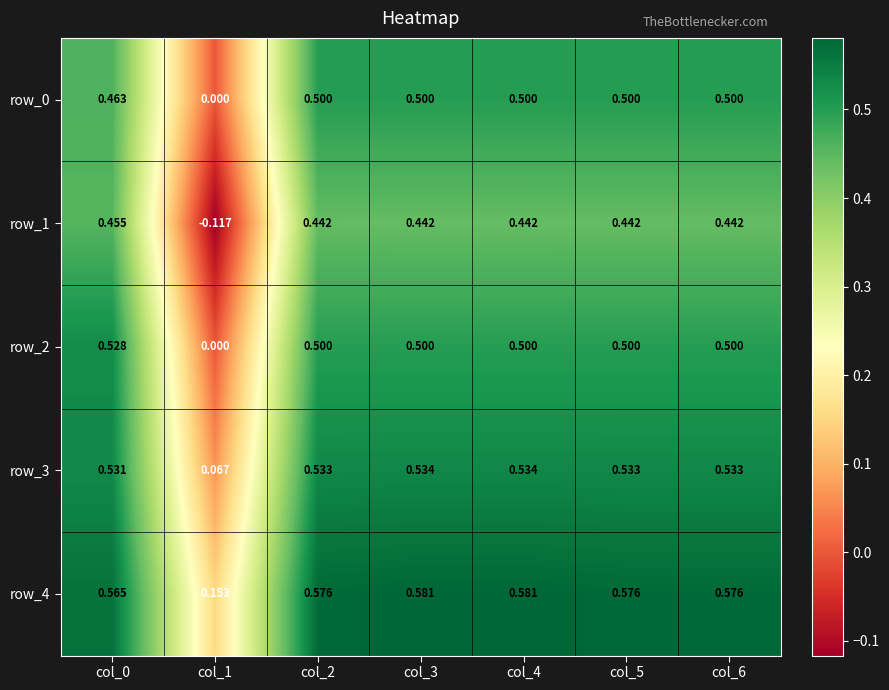

Is the value of row_1 at col_0 greater than the value of row_2 at col_4?

No